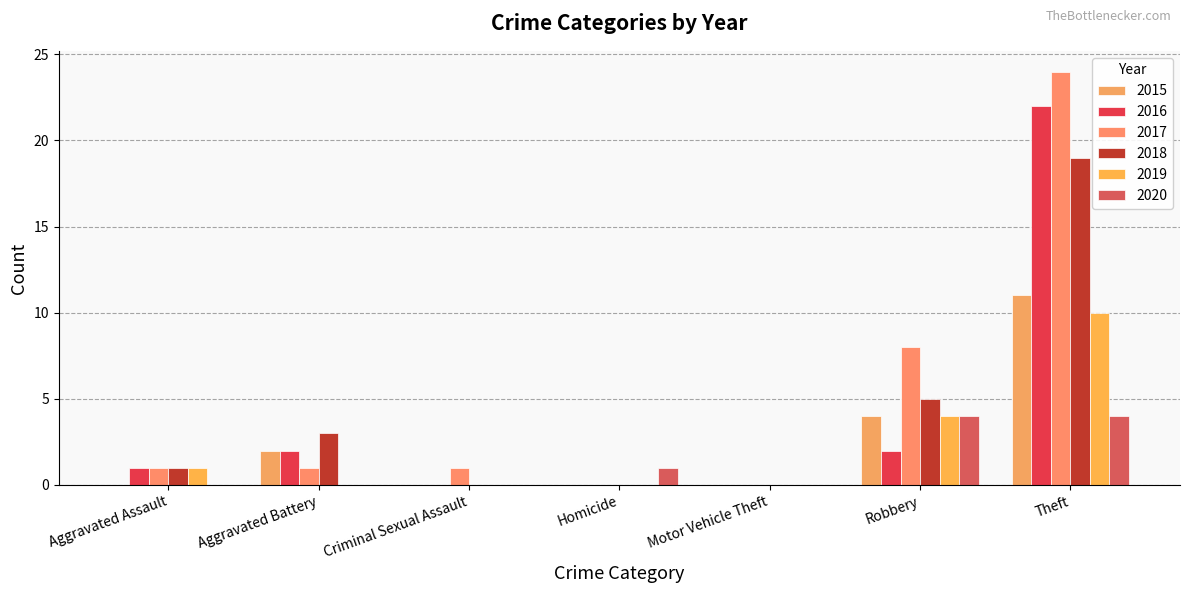

Reading right to left, transcribe all the data shown in this chart.

2015: 11	4	0	0	0	2	0
2016: 22	2	0	0	0	2	1
2017: 24	8	0	0	1	1	1
2018: 19	5	0	0	0	3	1
2019: 10	4	0	0	0	0	1
2020: 4	4	0	1	0	0	0